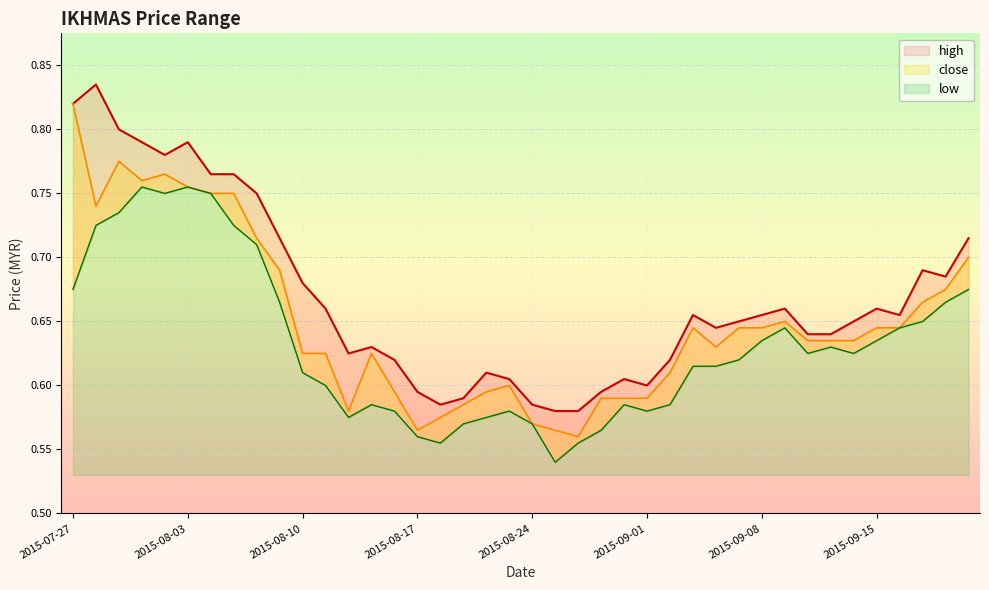

What is the label of the 28th point from the left?

2015-09-03